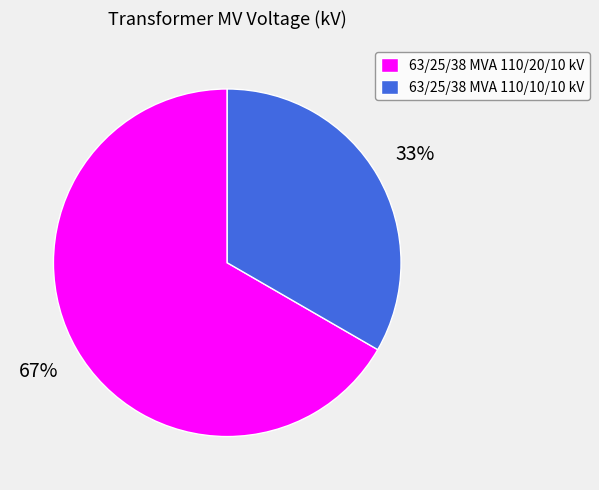

Which slice represents more than half of the pie?

63/25/38 MVA 110/20/10 kV